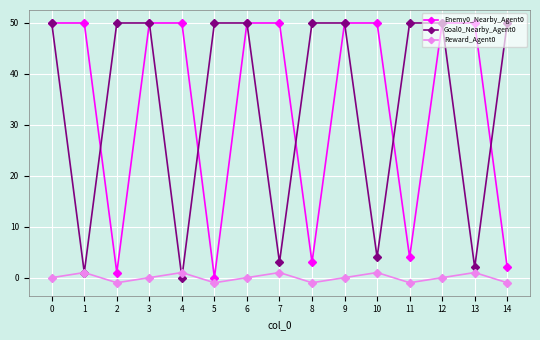

The value of Enemy0_Nearby_Agent0 at 1 is 50. True or false?

True